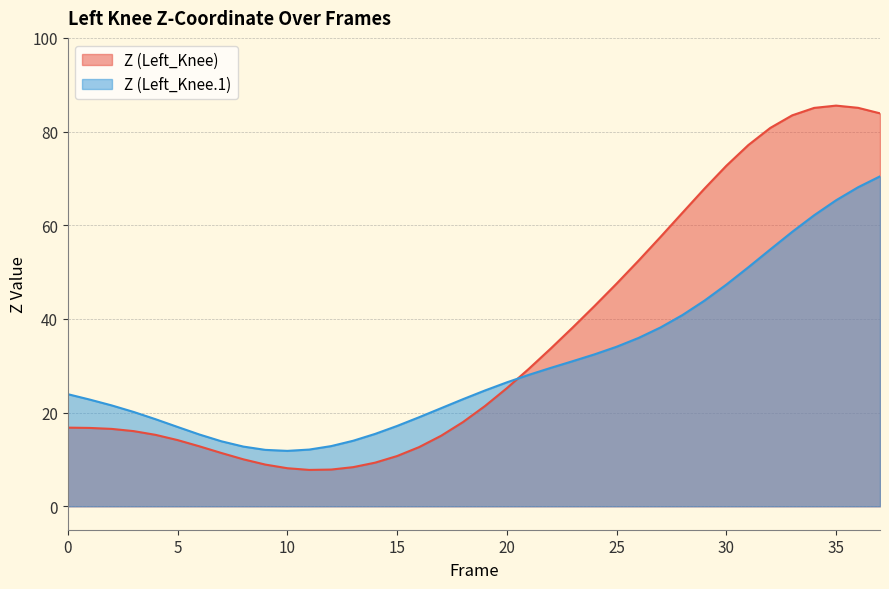

Between 8 and 31, which series saw the biggest shift?

Z (Left_Knee)